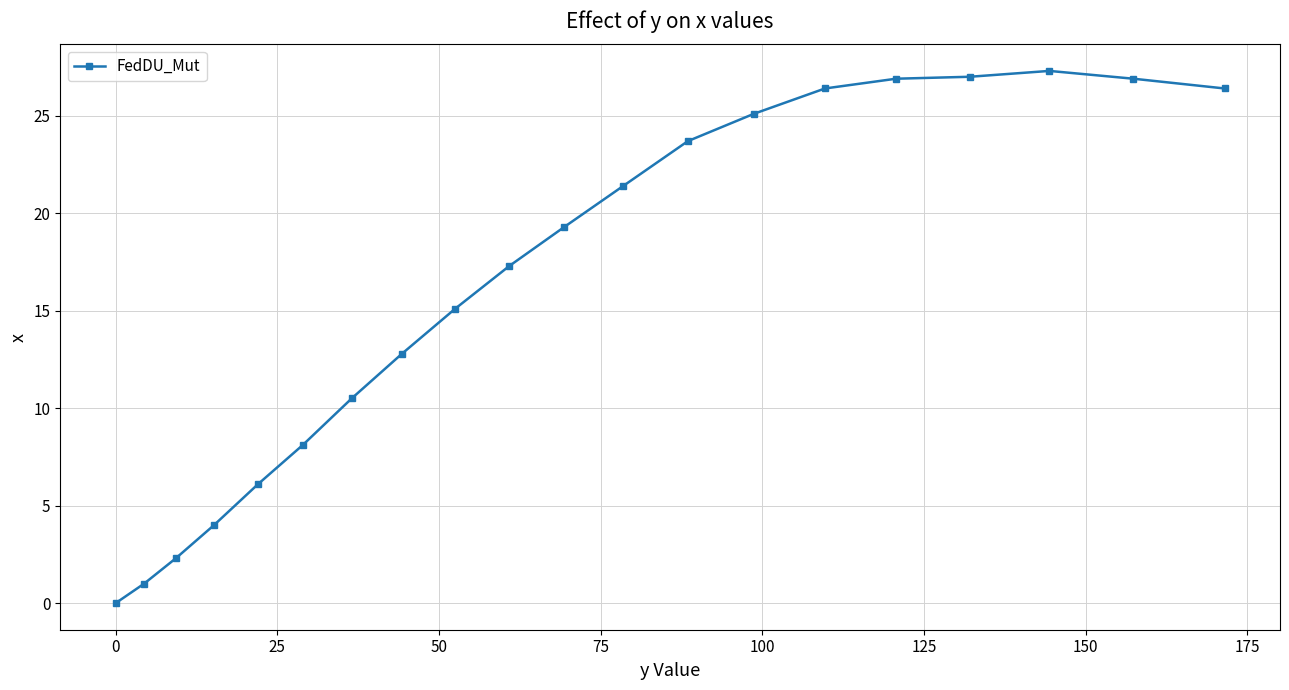

What is the greatest value displayed?

27.3